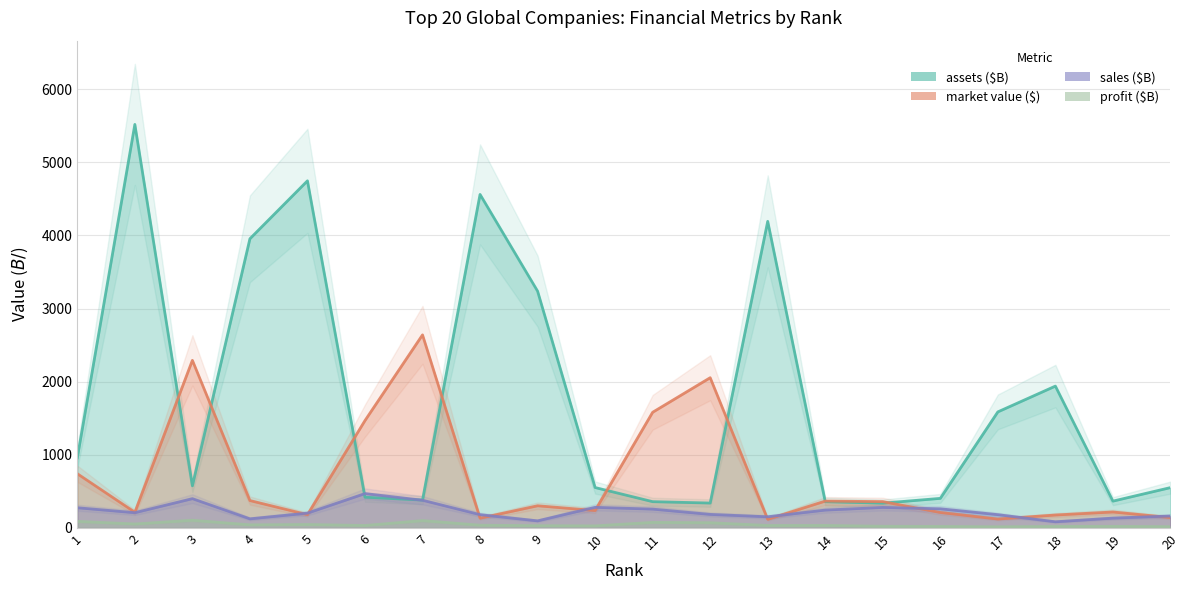

Which series has the widest spread of values?

assets ($B)